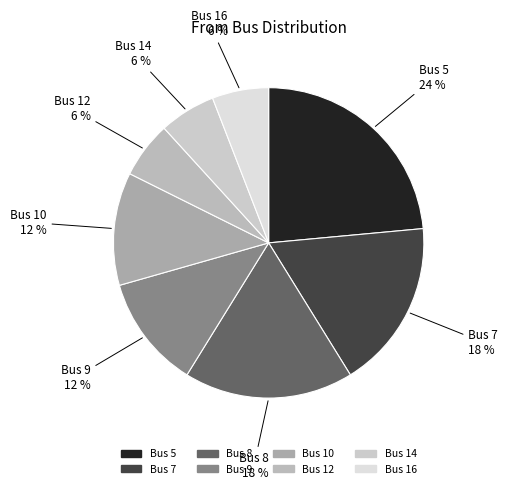

How many slices are in this pie chart?

8